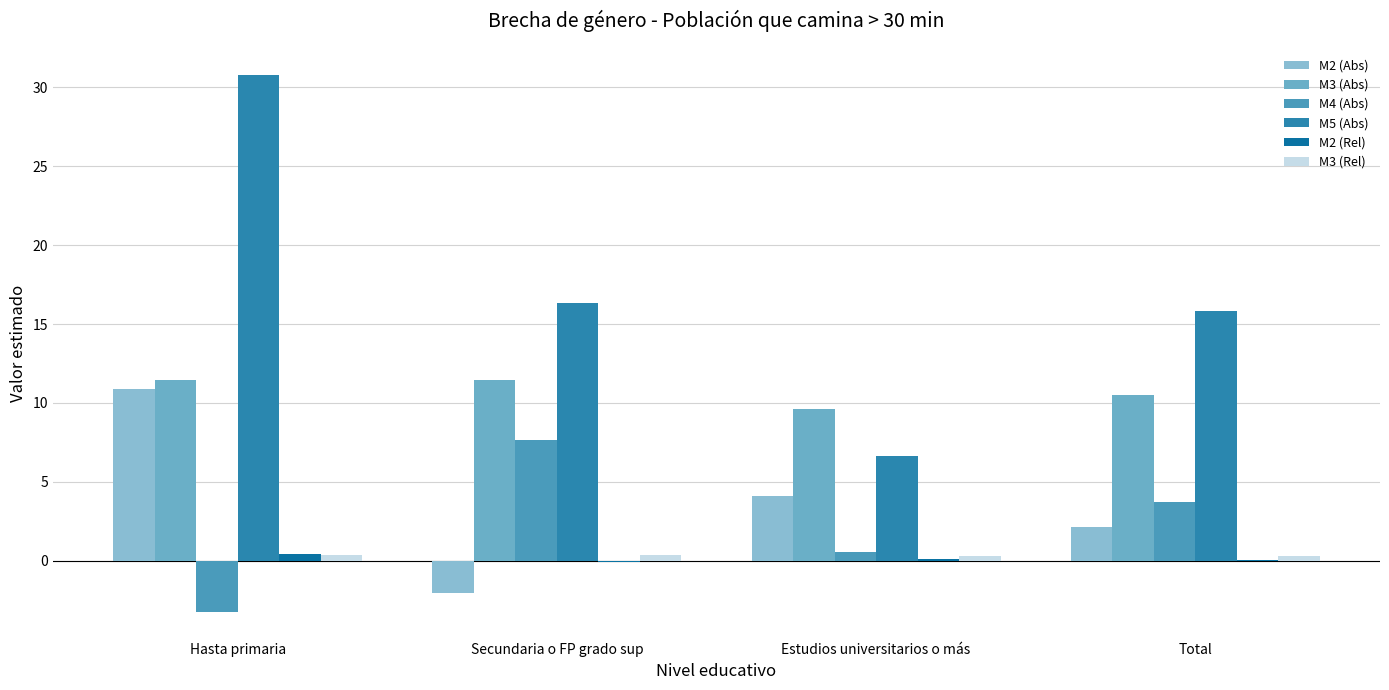

How many groups of bars are there?

4